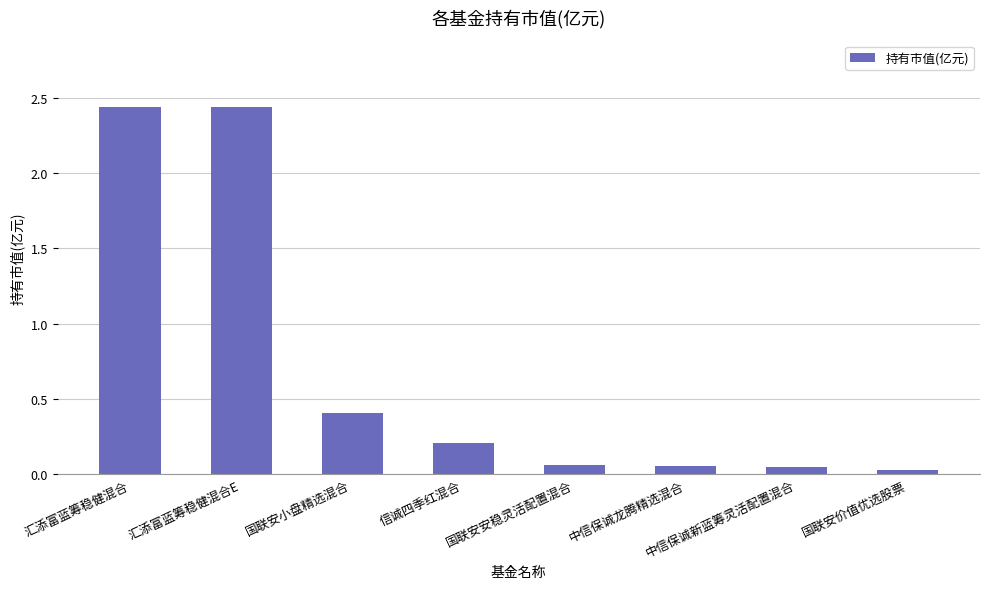

What is the label of the 6th bar from the right?

国联安小盘精选混合